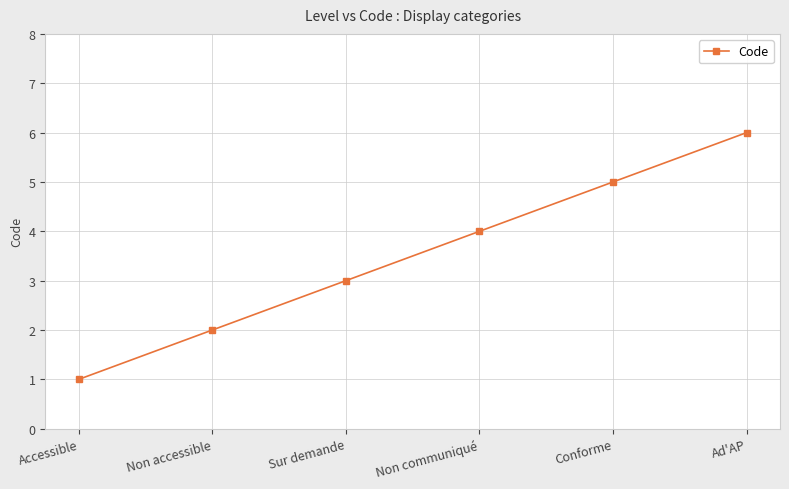

Rank the categories by value from highest to lowest.

Ad'AP, Conforme, Non communiqué, Sur demande, Non accessible, Accessible